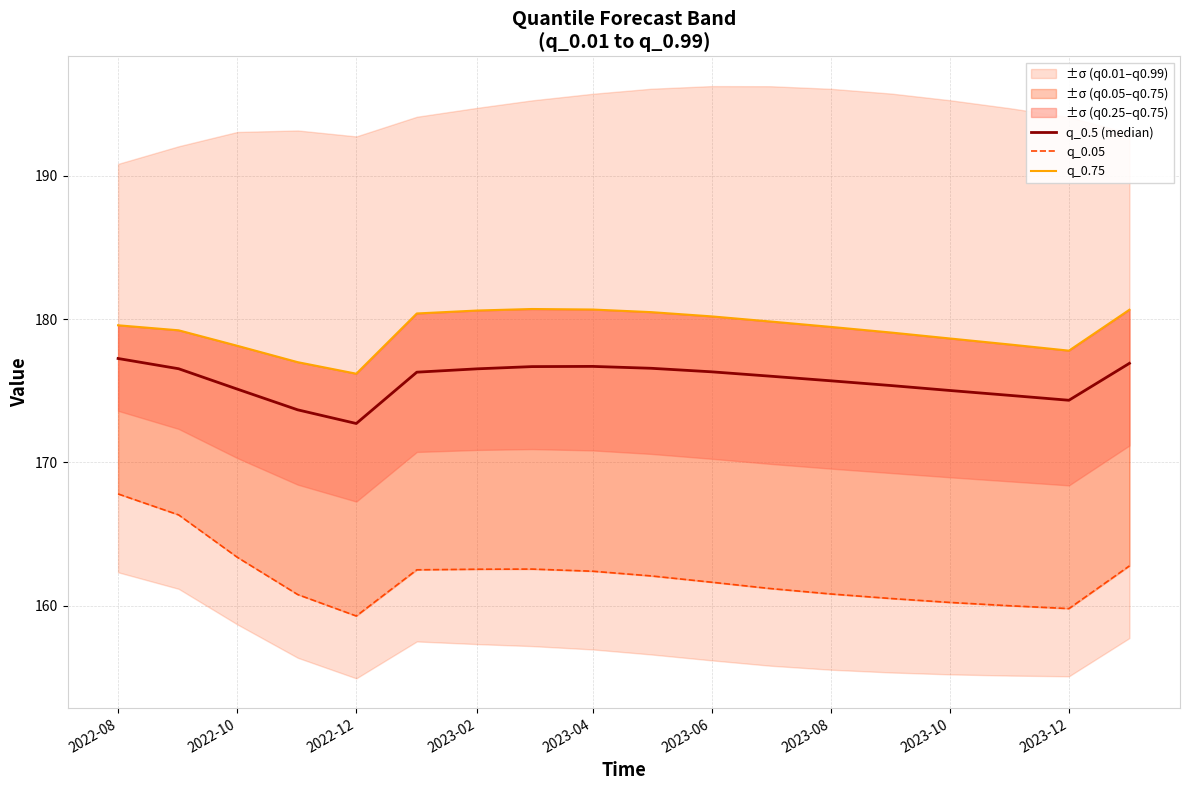

How many lines are shown in the chart?

3